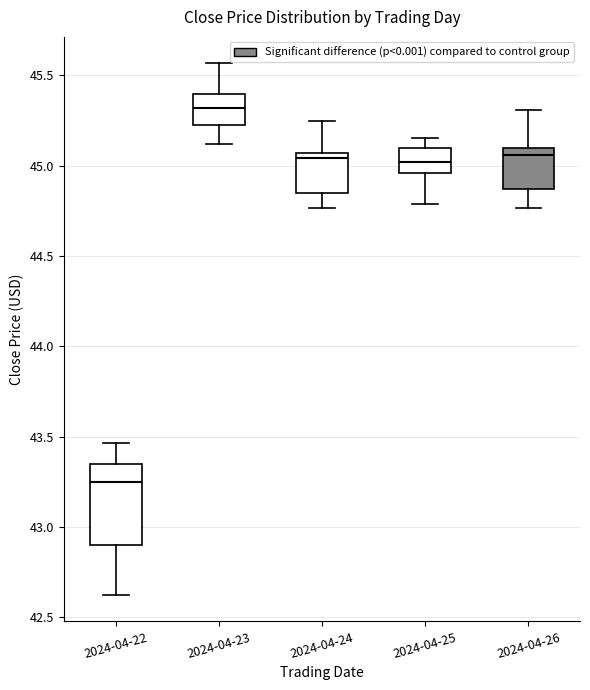

Reading left to right, read every box against the y-axis: the position of its median line, the range the box covers, and the ends of its whiskers. The values are not printed on the chart, so give them approximately, as read against the axis.

2024-04-22: median 43.25, box 42.90 to 43.35, whiskers 42.65 to 43.45
2024-04-23: median 45.30, box 45.20 to 45.40, whiskers 45.10 to 45.55
2024-04-24: median 45.05 (just below the box's upper edge), box 44.85 to 45.05, whiskers 44.75 to 45.25
2024-04-25: median 45.00, box 44.95 to 45.10, whiskers 44.80 to 45.15
2024-04-26: median 45.05, box 44.85 to 45.10, whiskers 44.75 to 45.30